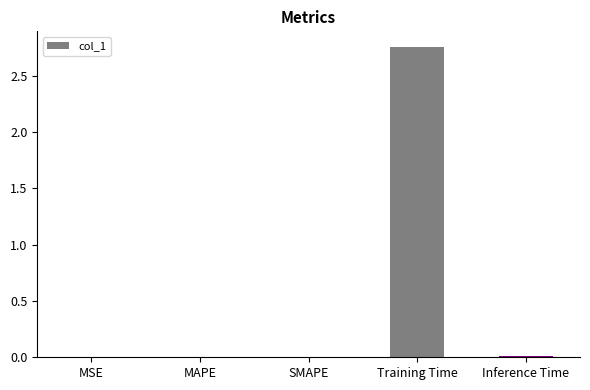

Is it true that the value at SMAPE is 0.0?

True